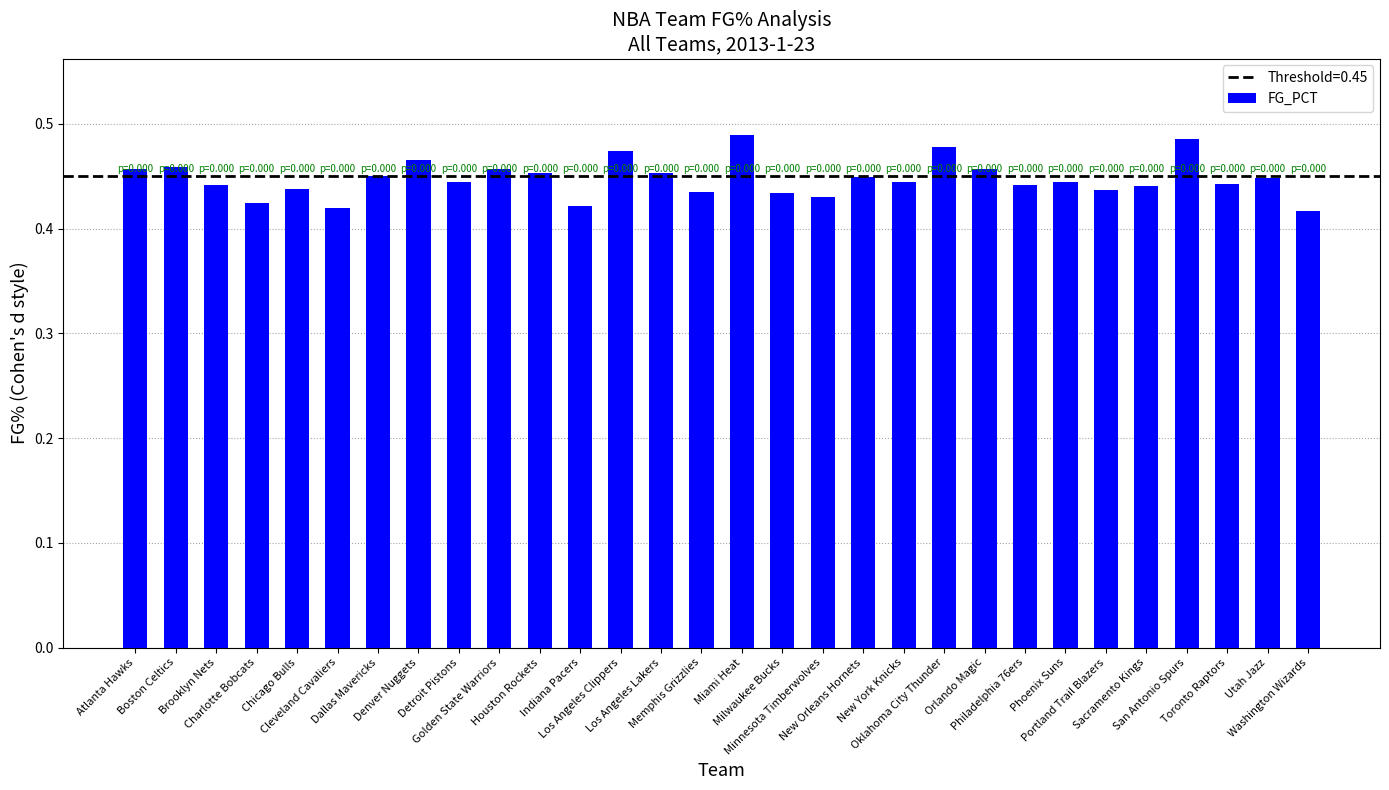

What position from the left is Philadelphia 76ers?

23